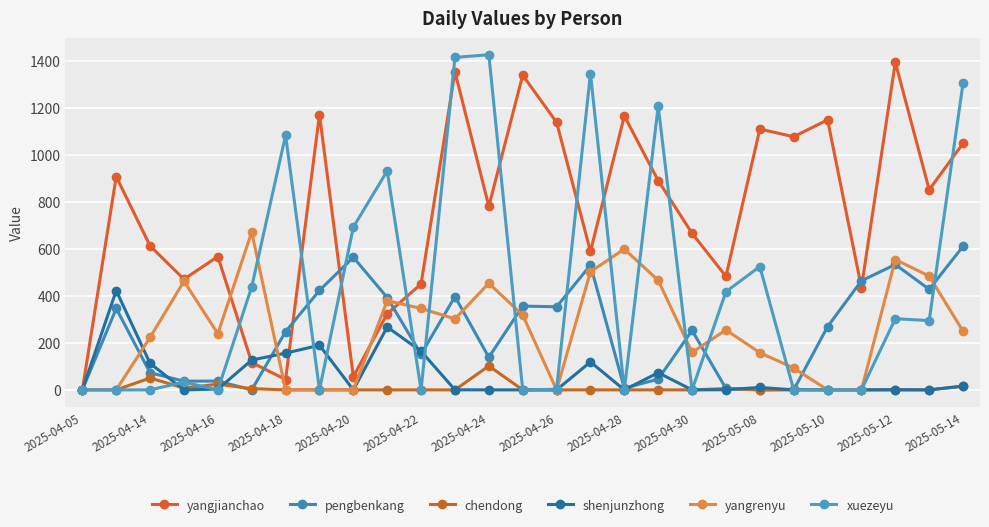

What is the label of the 20th point from the right?

2025-04-26